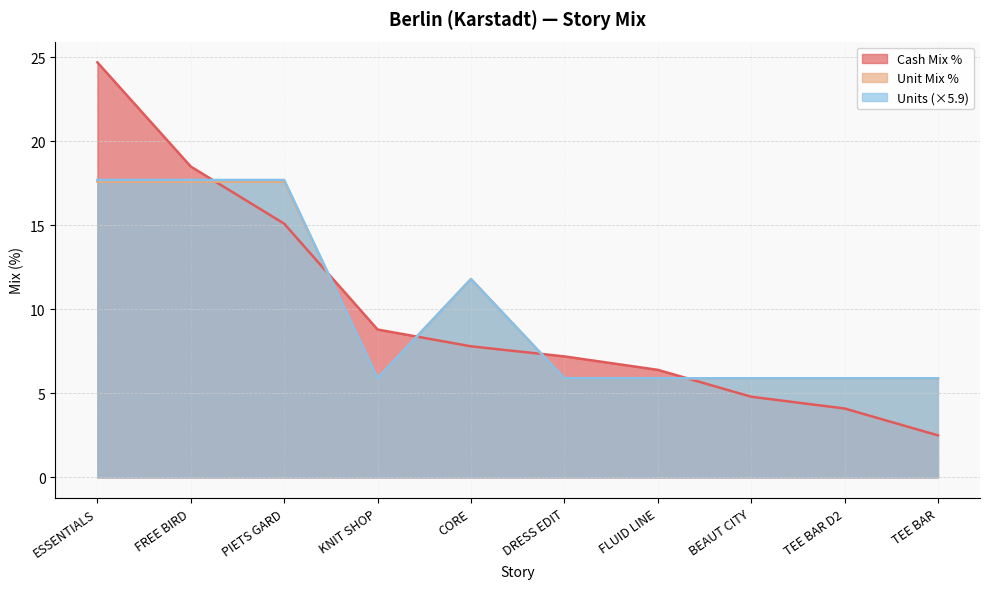

What is the sum of all Units values?

100.3